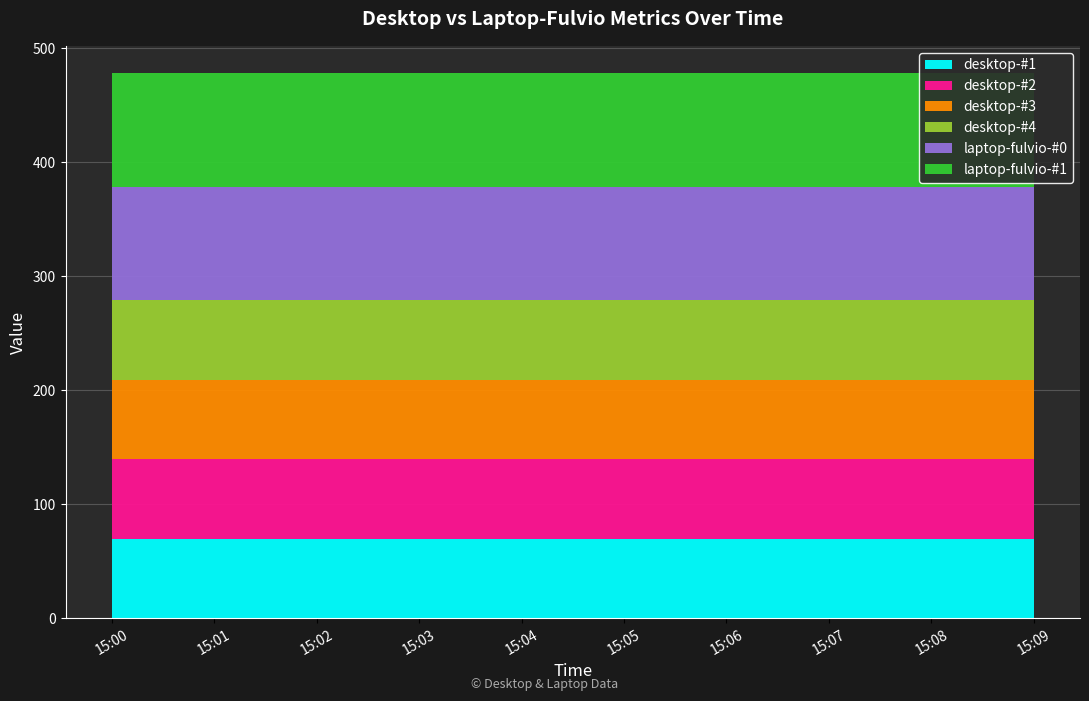

Reading right to left, extract all data points from this chart.

desktop-#1: 69.8	69.8	69.8	69.8	69.8	69.8	69.8	69.8	69.8	69.8
desktop-#2: 69.8	69.8	69.8	69.8	69.8	69.8	69.8	69.8	69.8	69.8
desktop-#3: 69.8	69.8	69.8	69.8	69.8	69.8	69.8	69.8	69.8	69.8
desktop-#4: 69.8	69.8	69.8	69.8	69.8	69.8	69.8	69.8	69.8	69.8
laptop-fulvio-#0: 99.6	99.6	99.6	99.6	99.6	99.6	99.6	99.6	99.6	99.6
laptop-fulvio-#1: 99.6	99.6	99.6	99.6	99.6	99.6	99.6	99.6	99.6	99.6